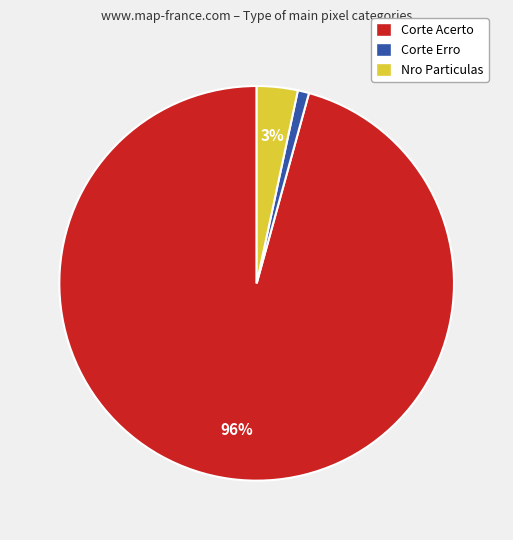

Is it true that Corte Acerto is 86% of the pie?

False